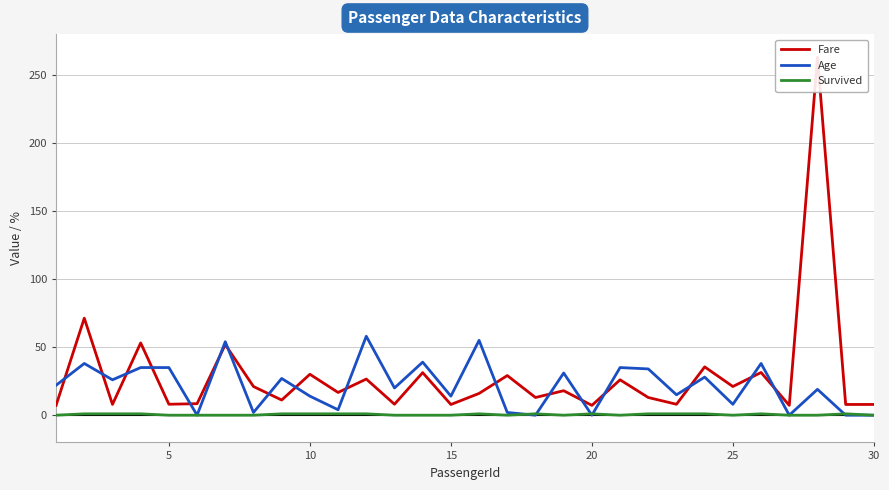

What are all the series names shown in the legend?

Fare, Age, Survived